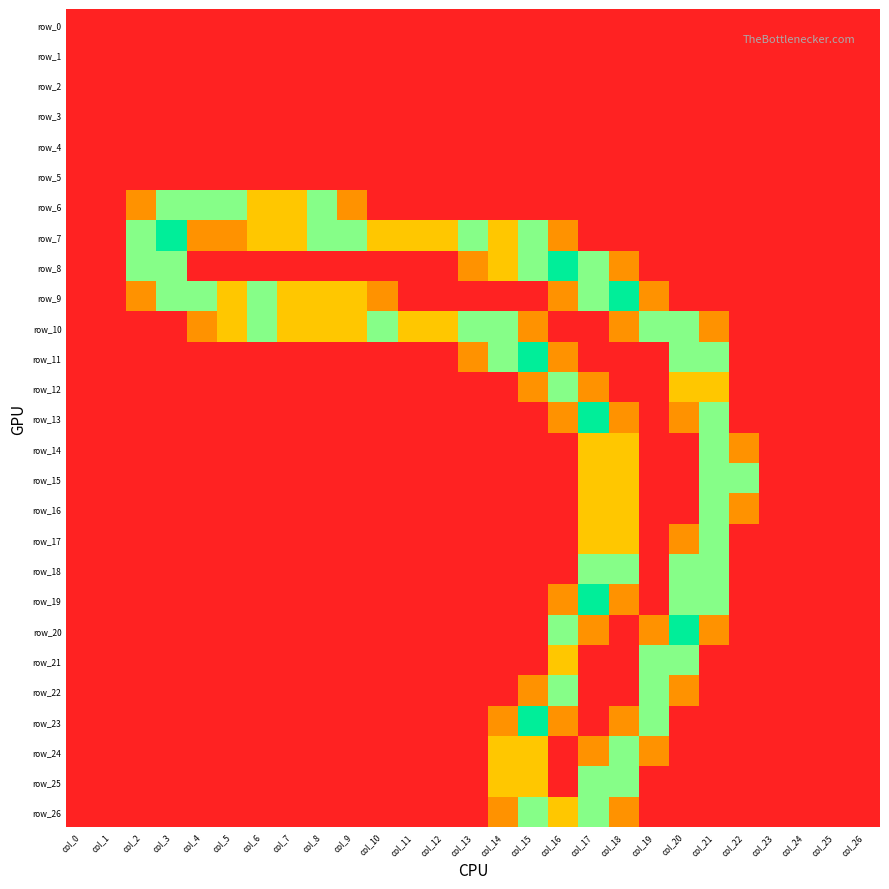

How many values in the row_20 series exceed 0?

5